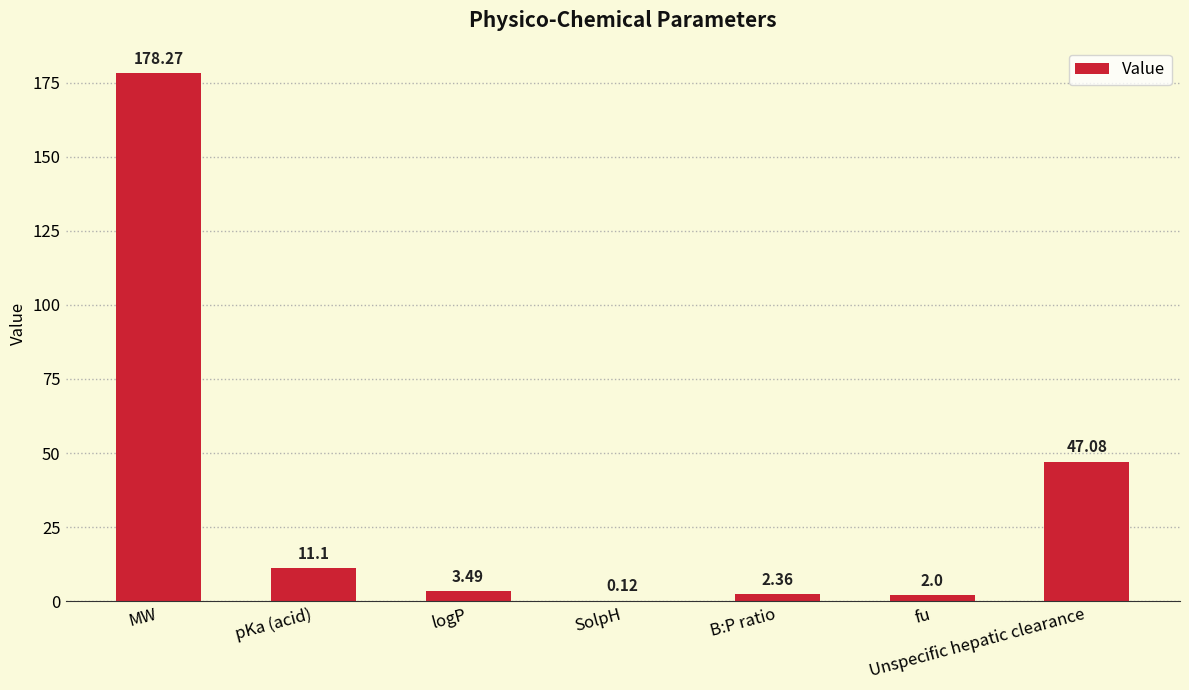

What is the sum of the values at pKa (acid) and logP?

14.6